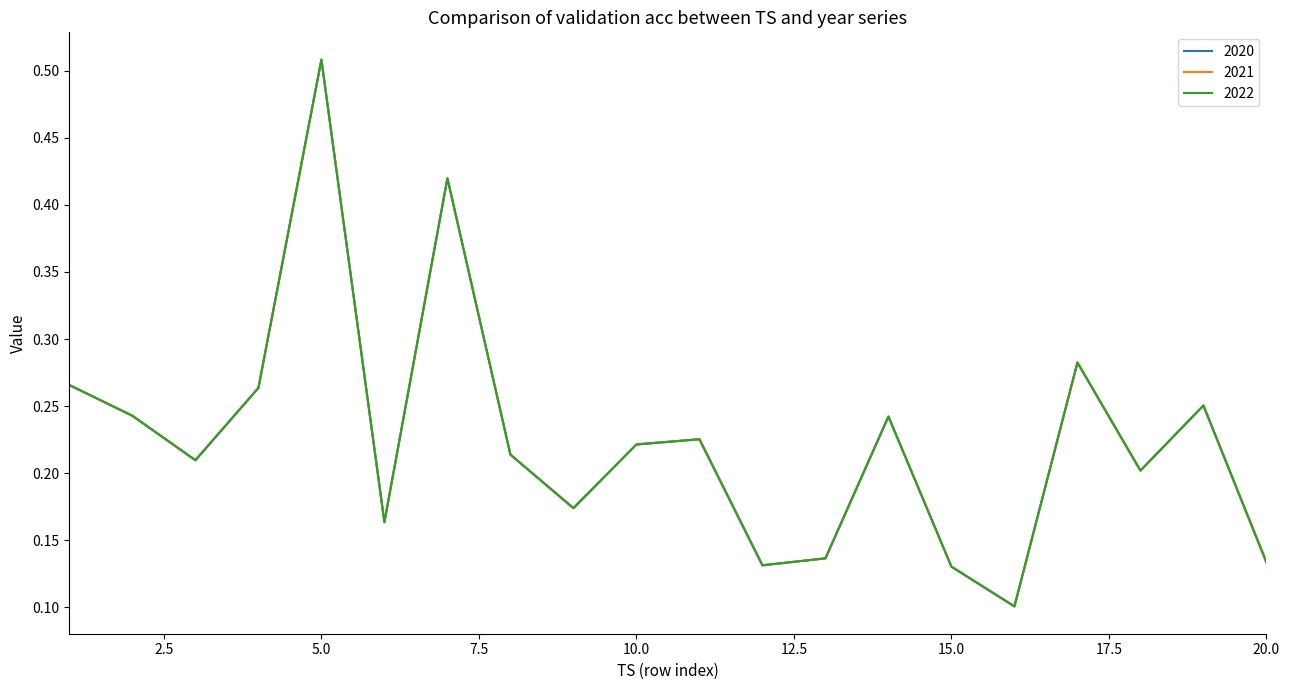

Does the chart have visible grid lines?

No